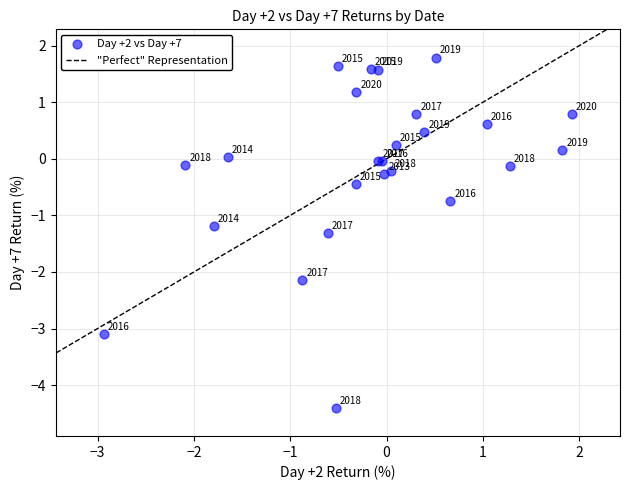

What Y value in the scatter plot is closest to -1?

-1.2